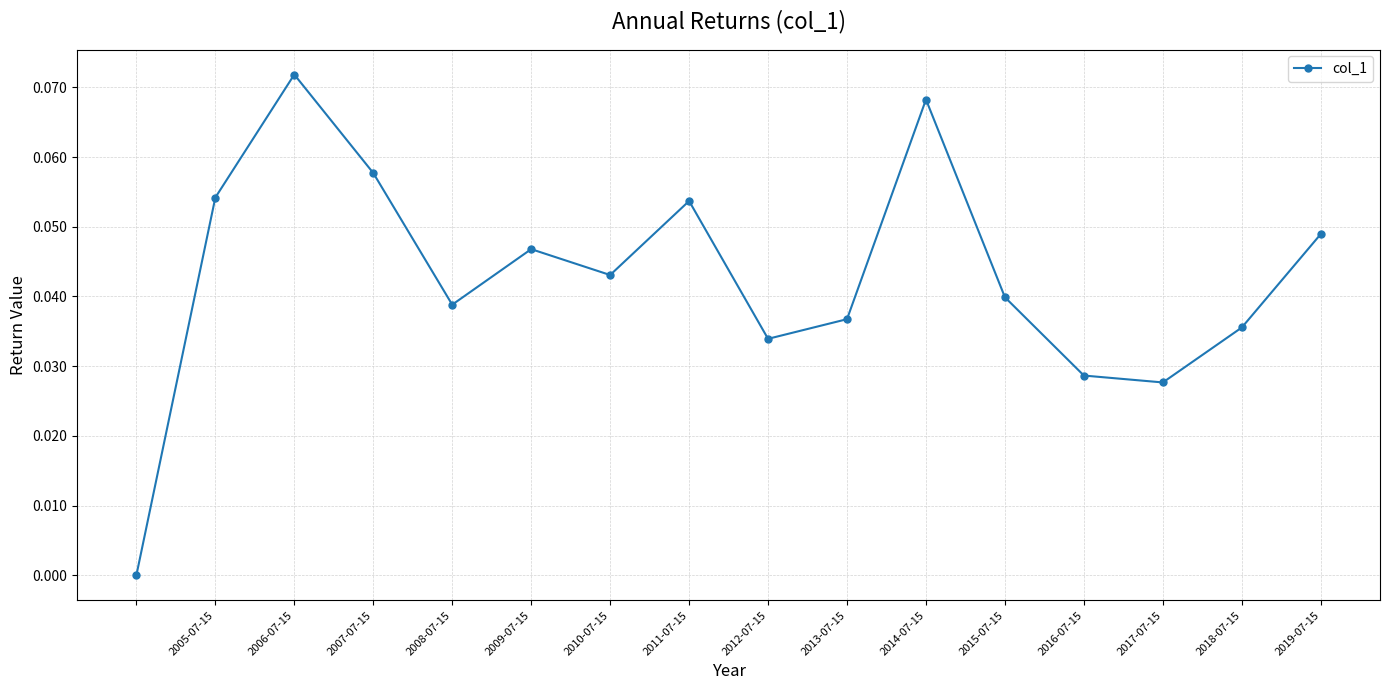

Count the number of categories in the chart.

16